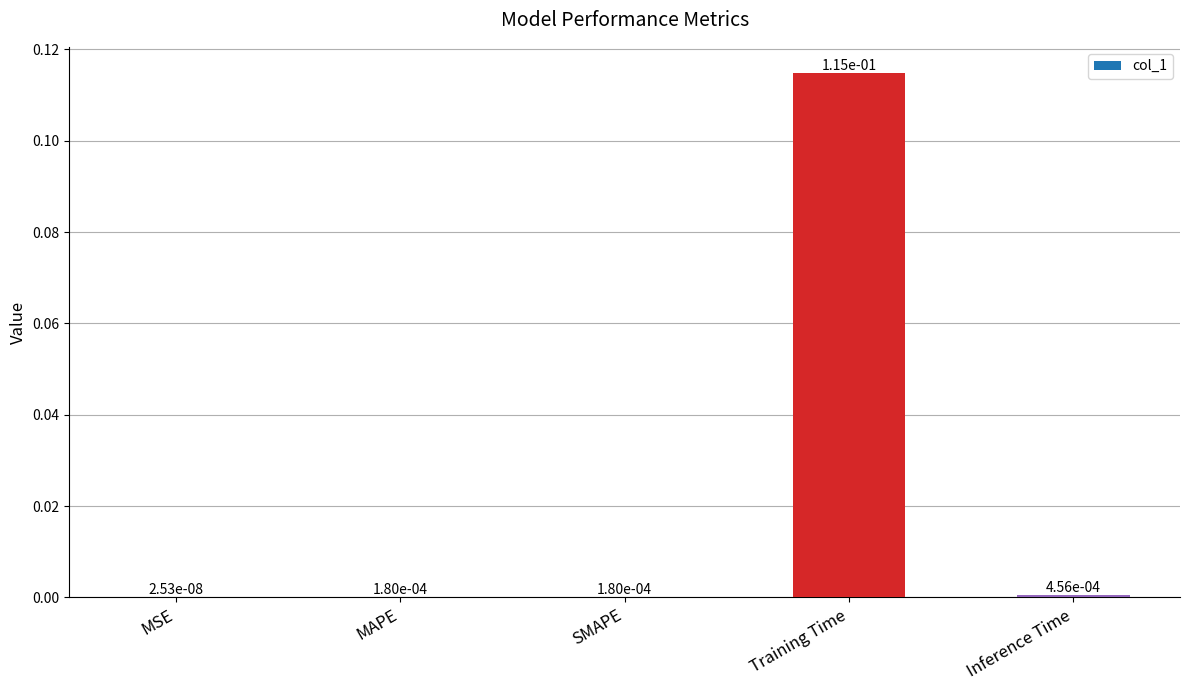

Which category has the highest value across all series?

Training Time